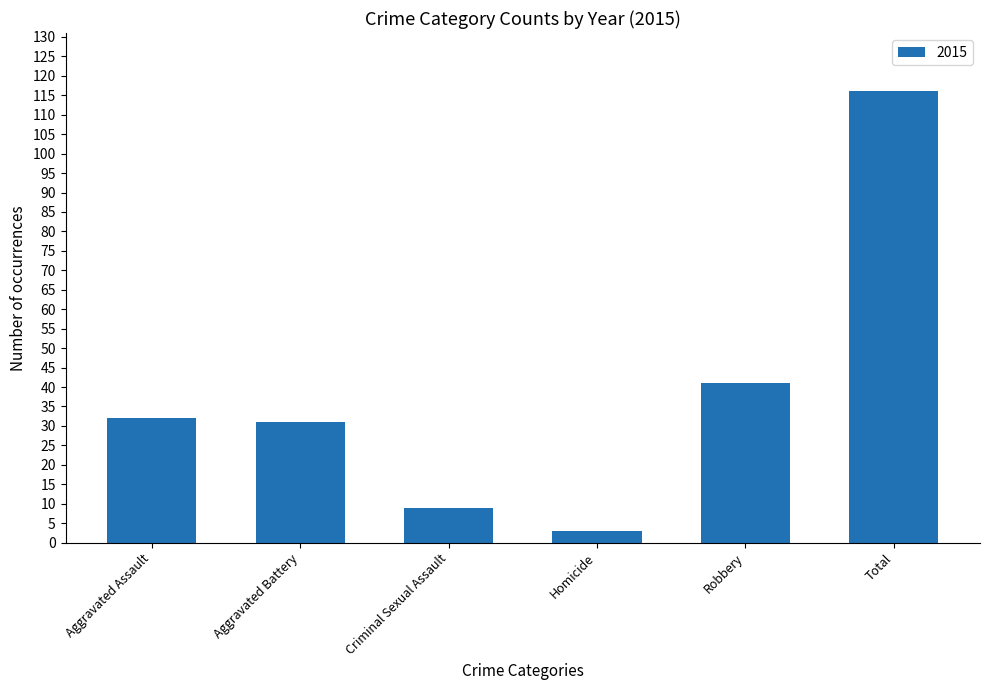

Between Aggravated Assault and Criminal Sexual Assault, which is larger?

Aggravated Assault